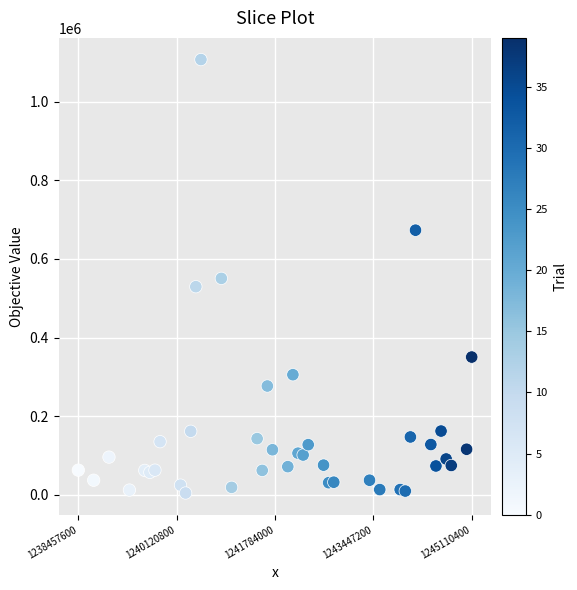

What is the range of X values (max minus min)?

6652800